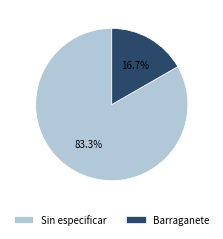

To the nearest percent, what percentage of the pie is Barraganete?

17%